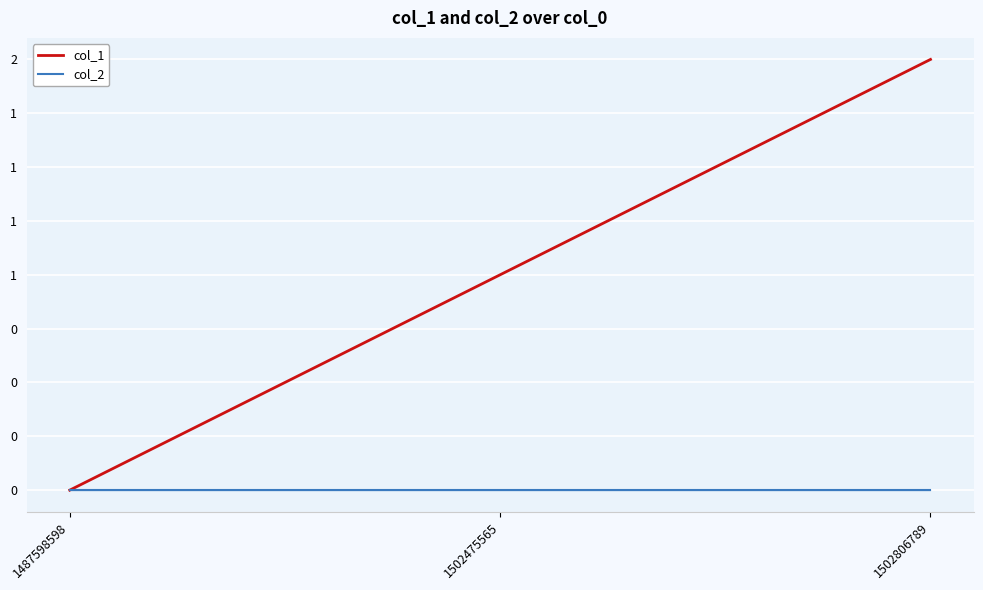

Which category has the highest value in the col_1 series?

1502806789